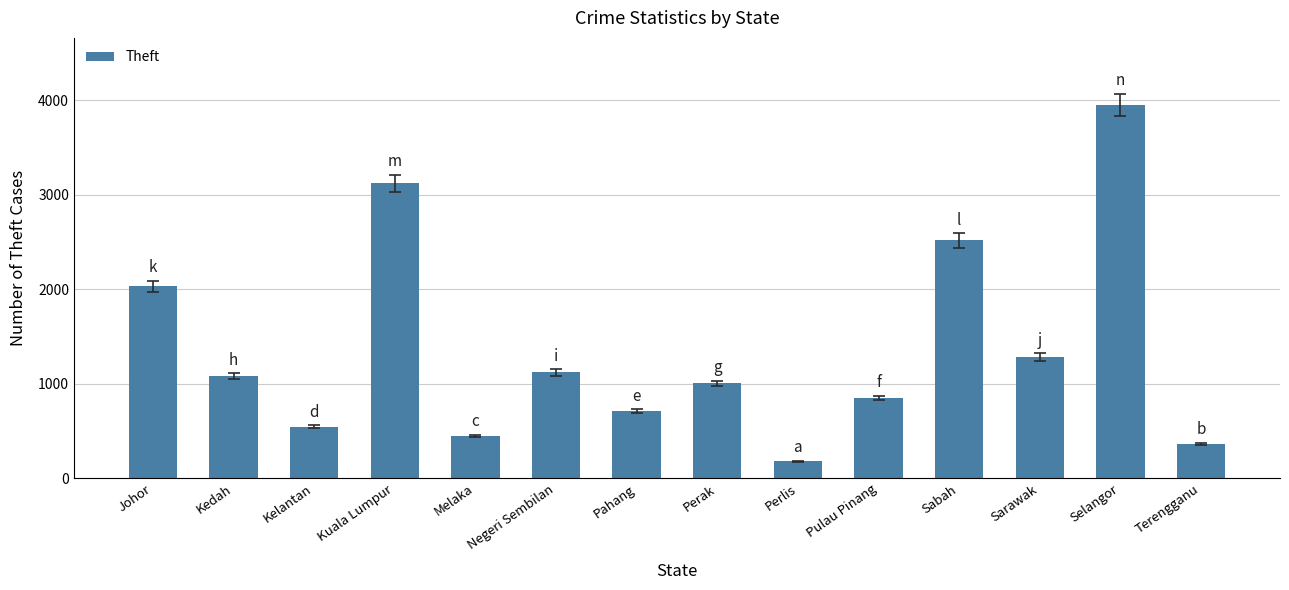

What is the difference between the values at Pahang and Perak?

296